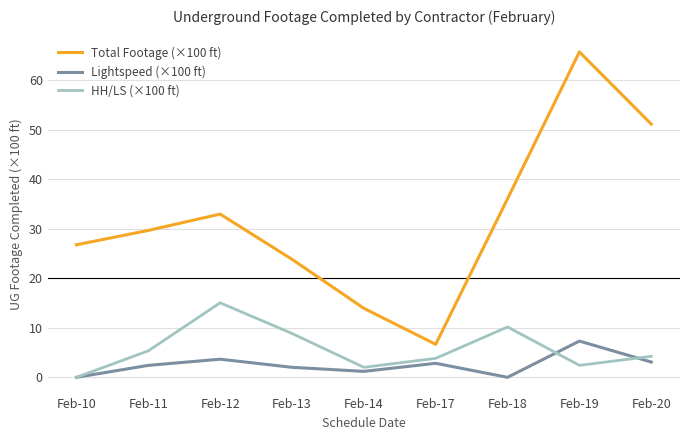

Is it true that HH/LS (×100 ft) equals 8.9 at Feb-13?

True